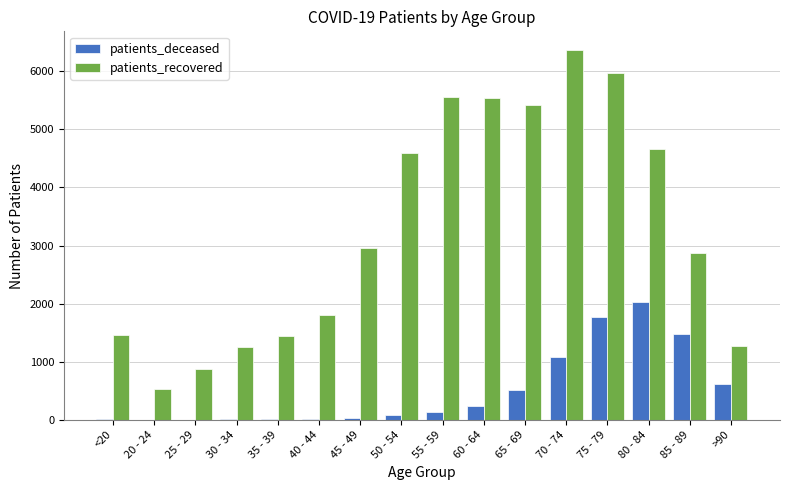

What is the sum of all patients_deceased values?

8007